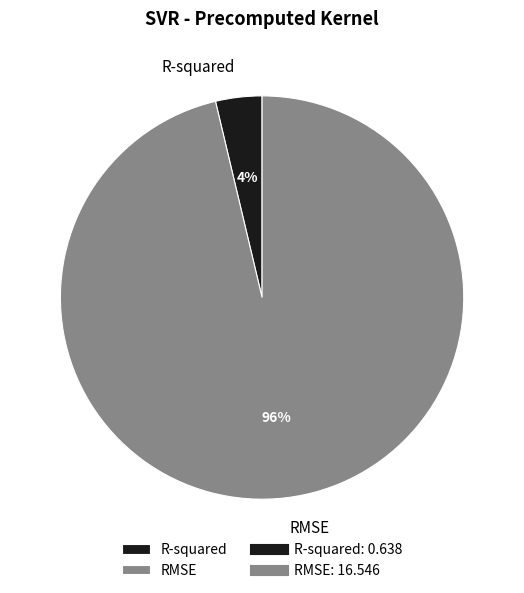

The R-squared slice represents 4% of the pie. True or false?

True